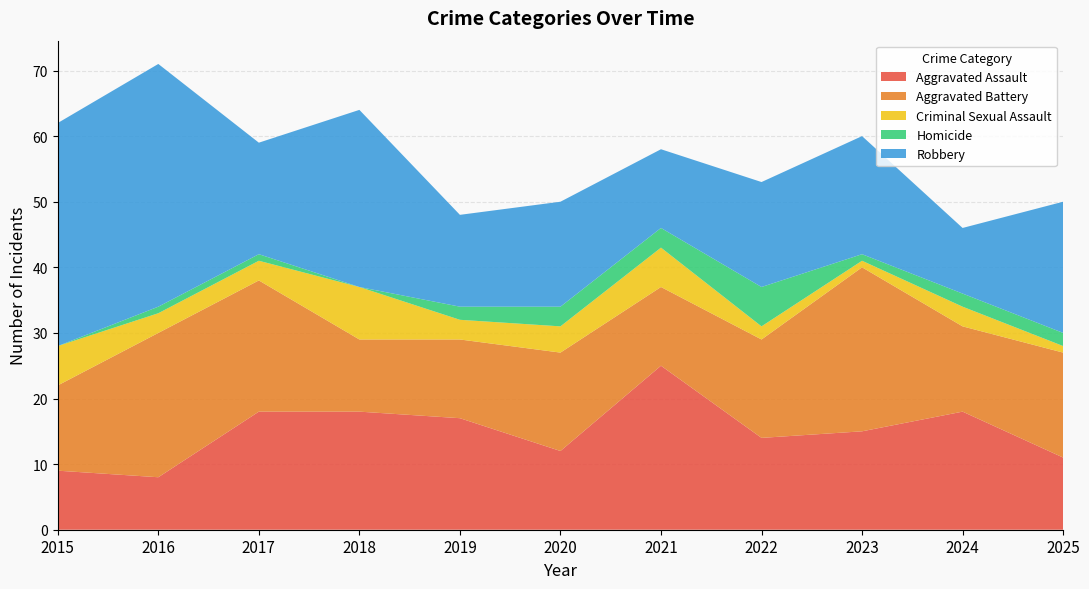

Reading right to left, what are all the values shown in this chart?

Aggravated Assault: 2025=11	2024=18	2023=15	2022=14	2021=25	2020=12	2019=17	2018=18	2017=18	2016=8	2015=9
Aggravated Battery: 2025=16	2024=13	2023=25	2022=15	2021=12	2020=15	2019=12	2018=11	2017=20	2016=22	2015=13
Criminal Sexual Assault: 2025=1	2024=3	2023=1	2022=2	2021=6	2020=4	2019=3	2018=8	2017=3	2016=3	2015=6
Homicide: 2025=2	2024=2	2023=1	2022=6	2021=3	2020=3	2019=2	2018=0	2017=1	2016=1	2015=0
Robbery: 2025=20	2024=10	2023=18	2022=16	2021=12	2020=16	2019=14	2018=27	2017=17	2016=37	2015=34